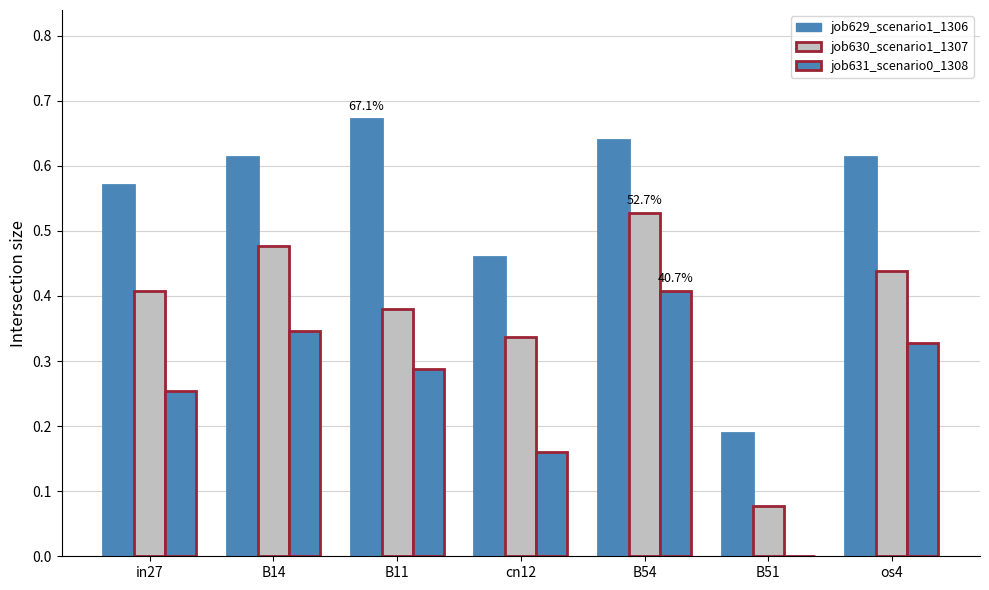

How many categories are shown in the chart?

7